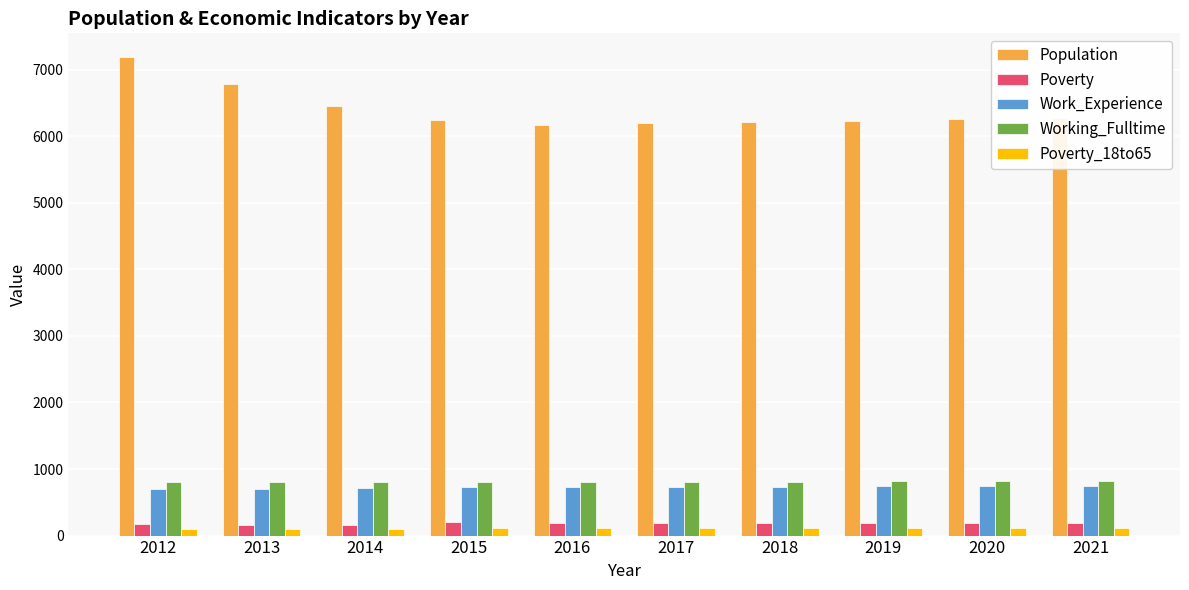

At how many categories does at least one series exceed 5610?

10